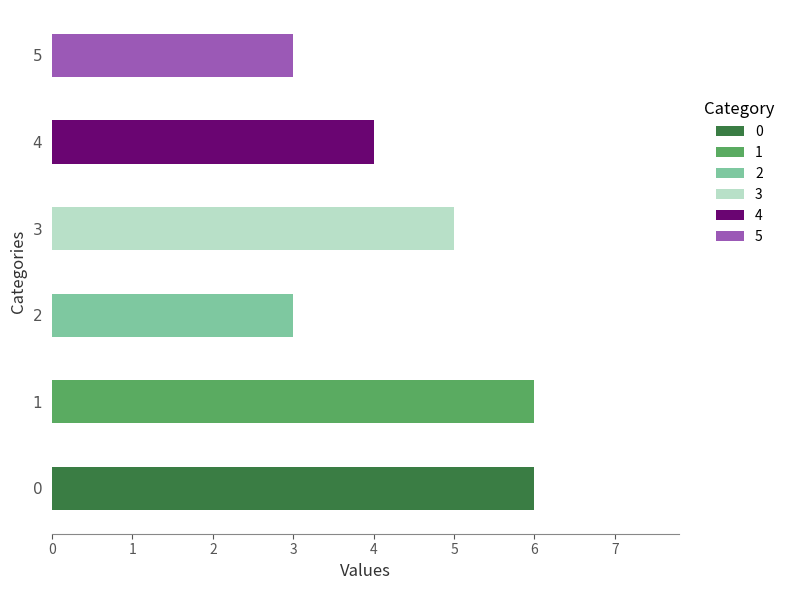

How many distinct data groups are displayed?

6